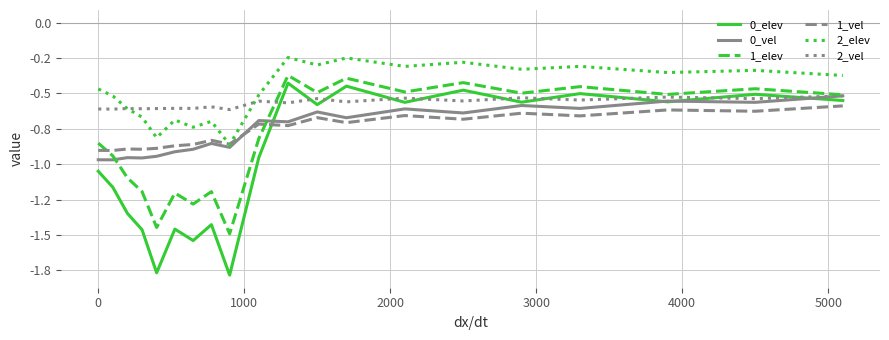

Does the chart have visible grid lines?

Yes